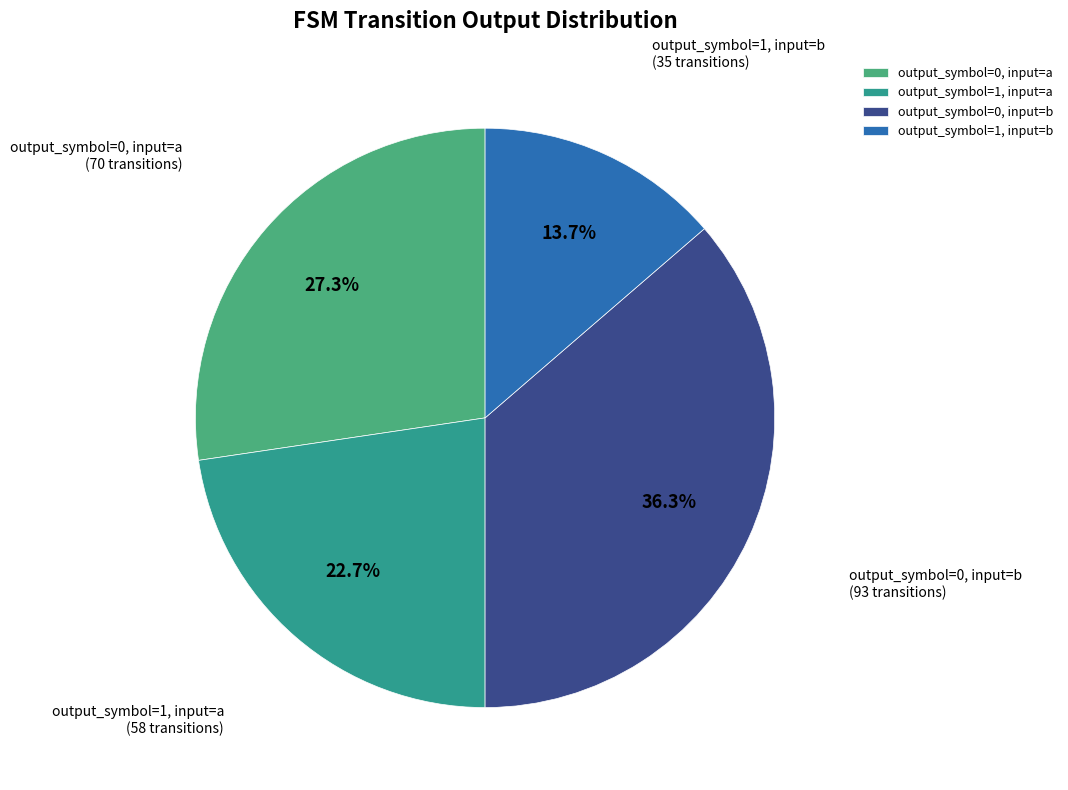

Is there a majority slice in this chart?

No